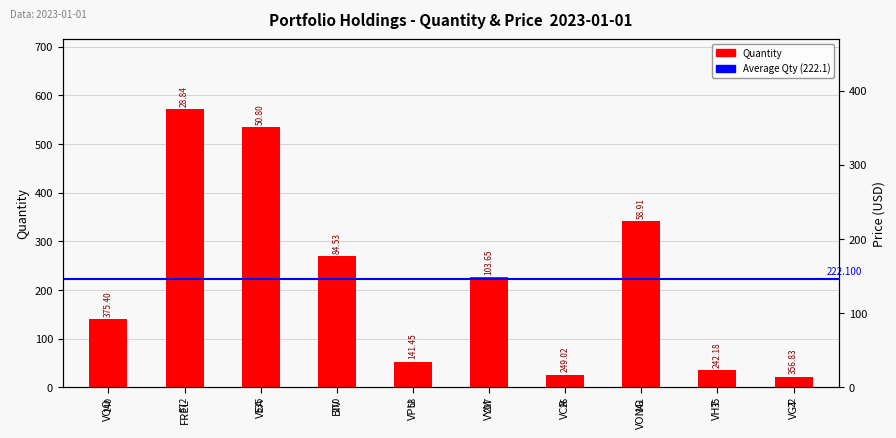

The quantity series shows 270.0 at BIV. True or false?

True